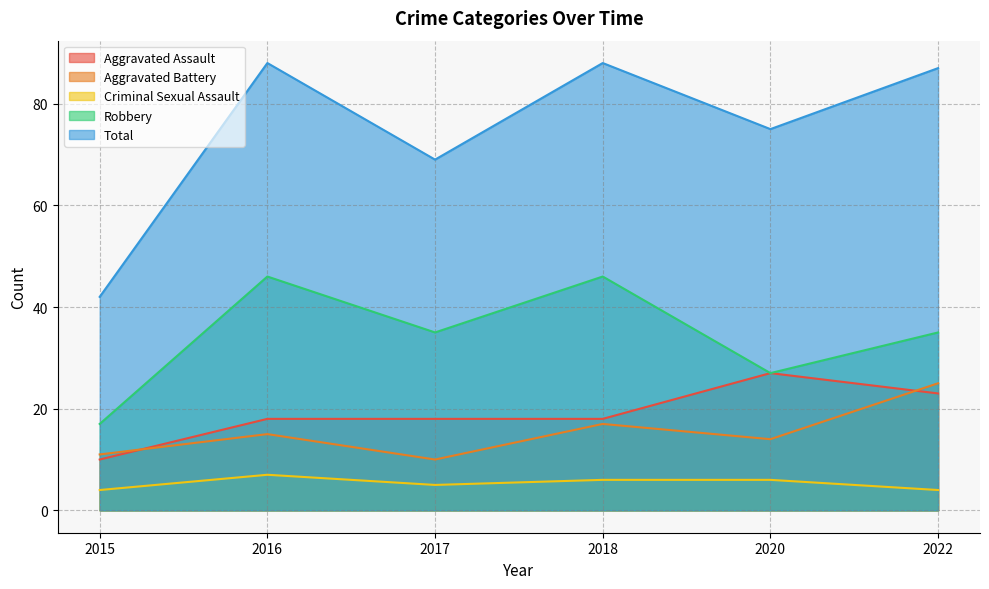

How many interior local valleys does the Criminal Sexual Assault series have?

1